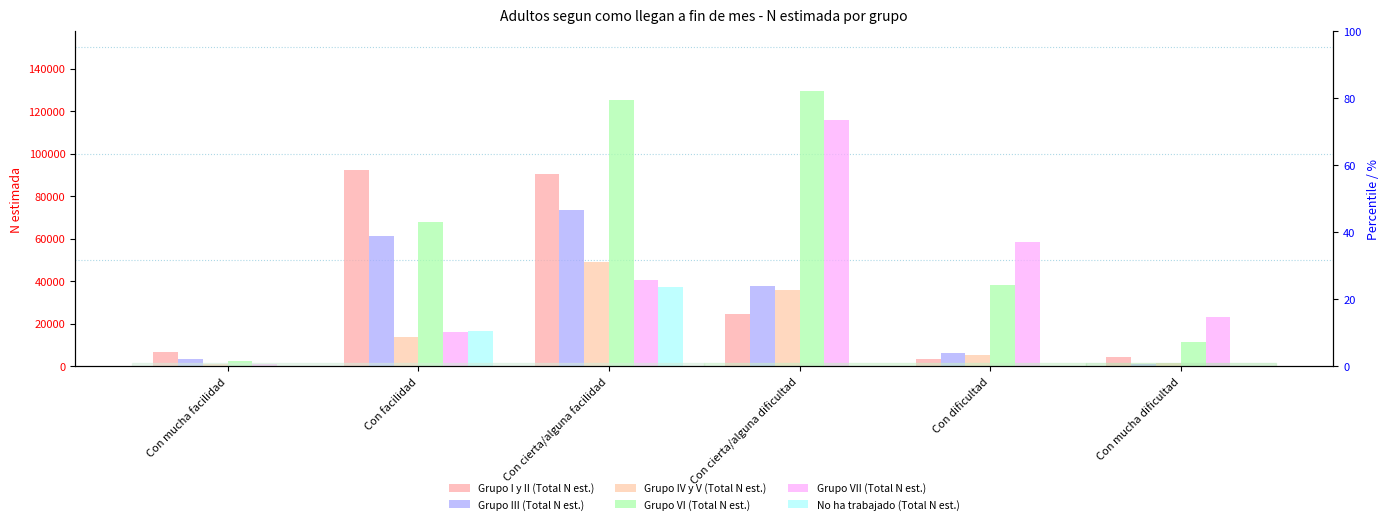

At which label is Grupo IV y V (Total N est.) closest to 25170?

Con cierta/alguna dificultad